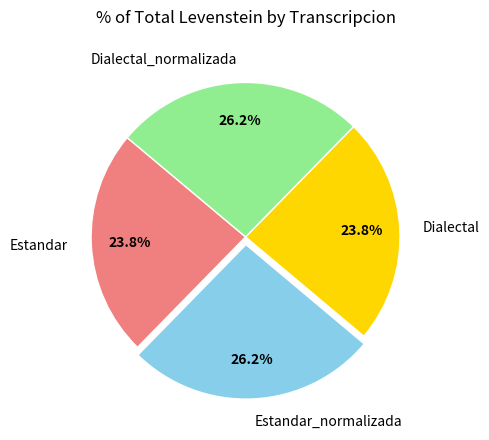

What portion of the pie excludes Estandar_normalizada?

73.8%